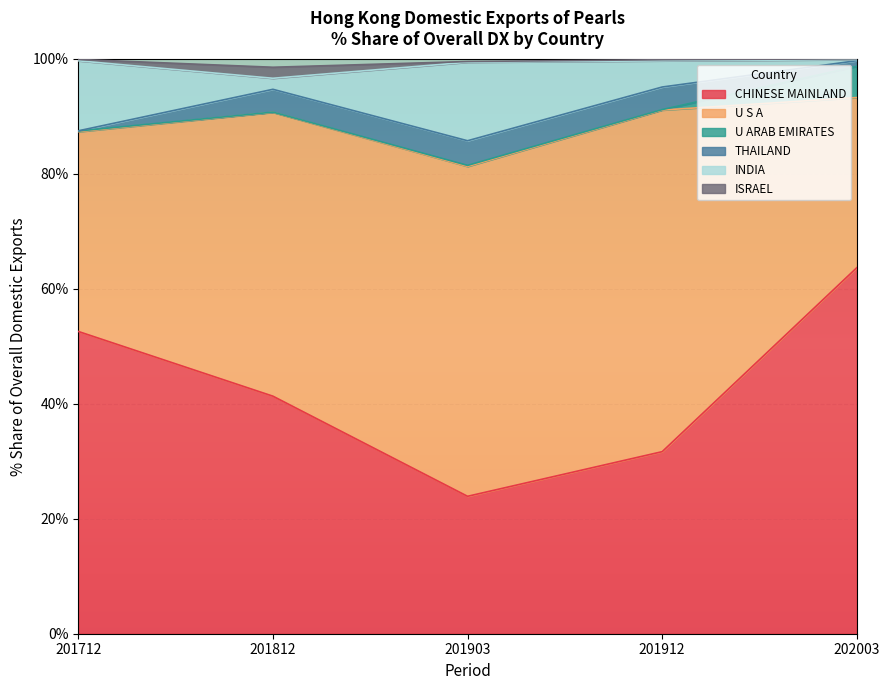

What is the average value of the CHINESE MAINLAND series?

42.6